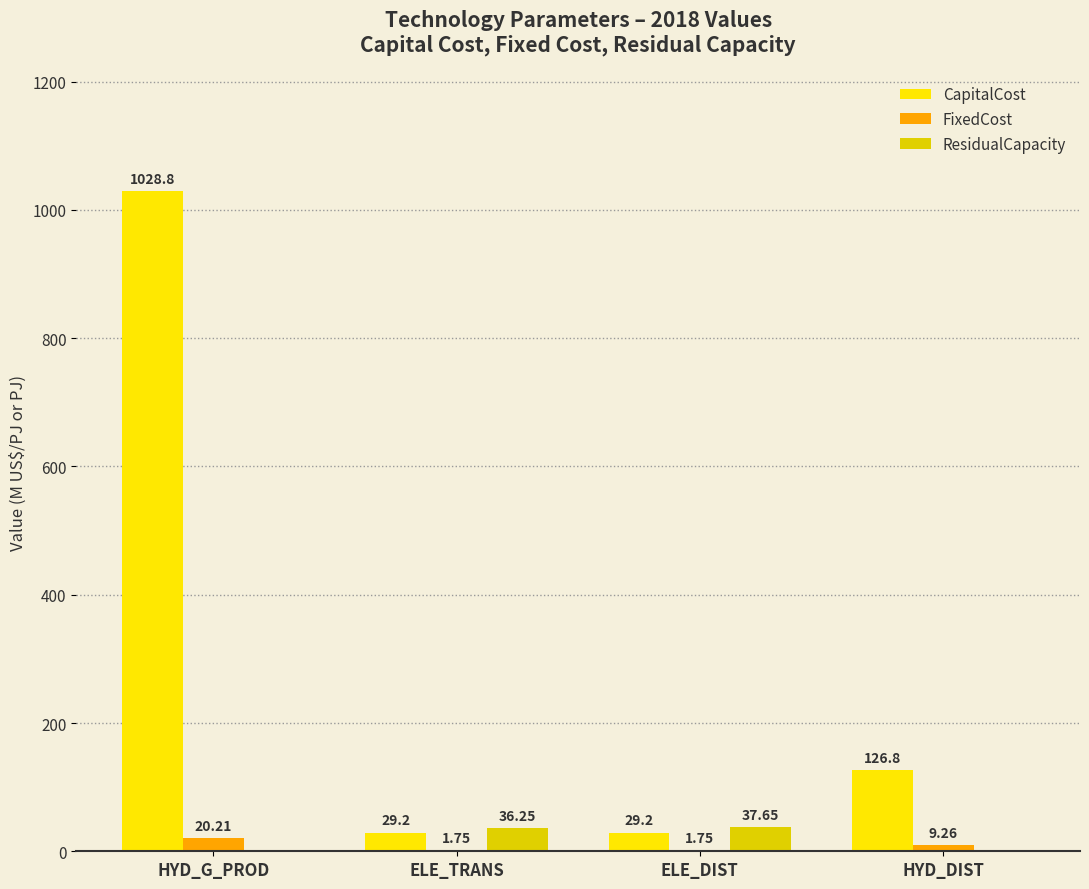

How many groups of bars are there?

4